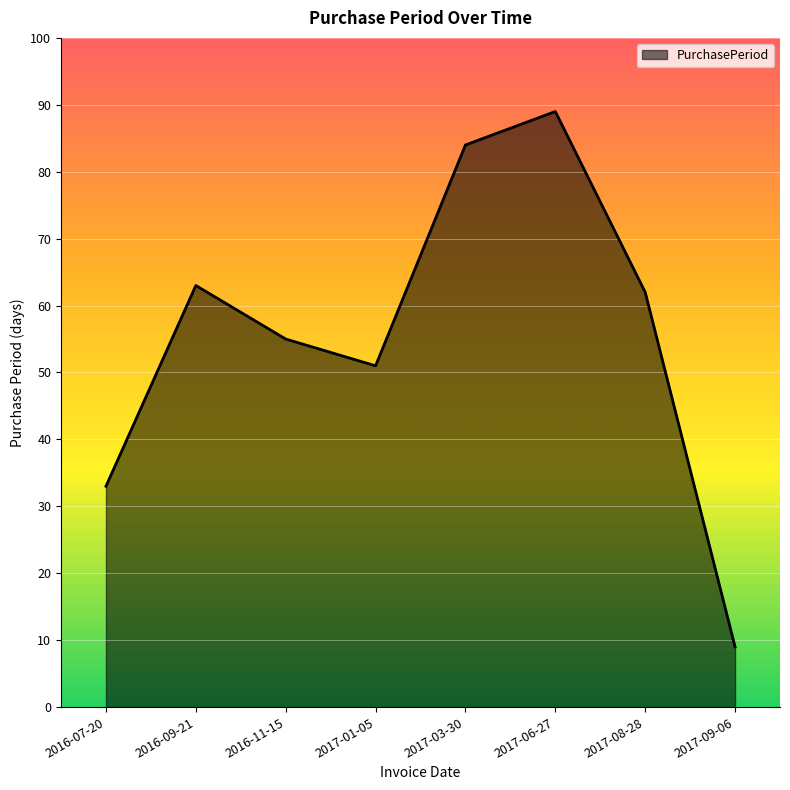

Does the chart display data point markers on the line(s)?

No